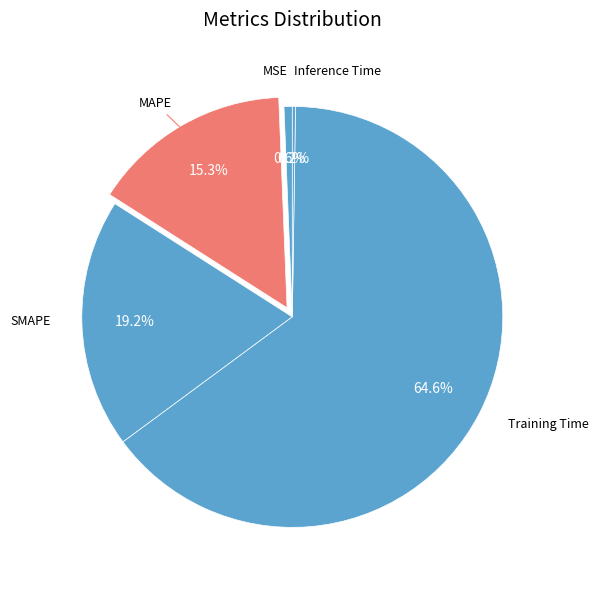

Which category has the biggest portion of the pie?

Training Time